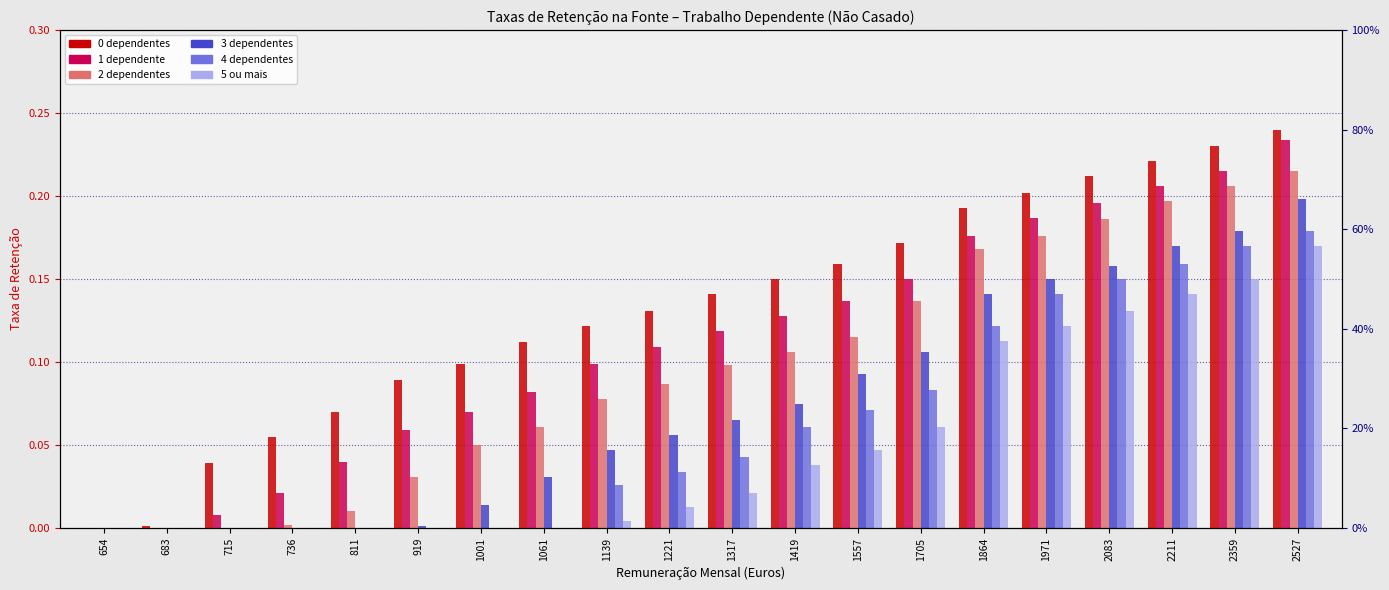

Between 1061 and 736, which is larger?

1061